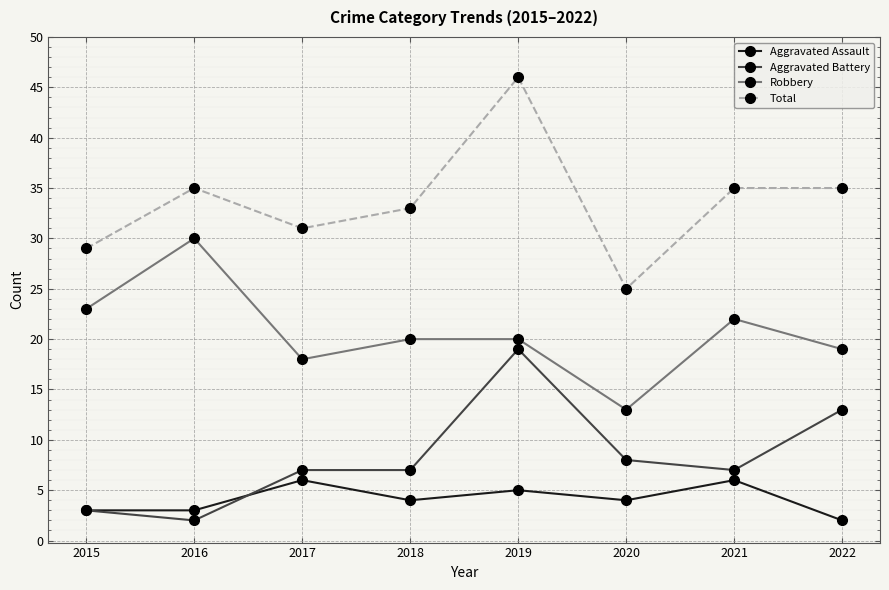

What is the highest value of the Robbery series?

30